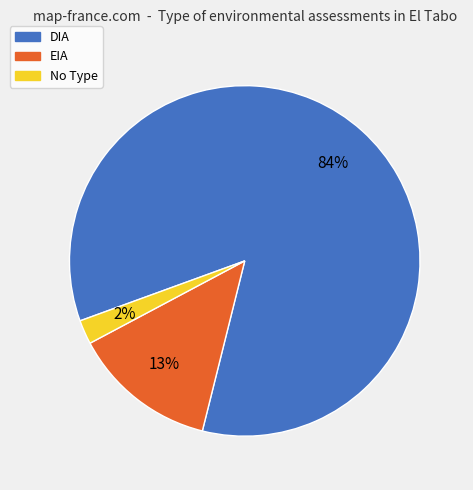

To the nearest percent, what is the average slice percentage?

33%